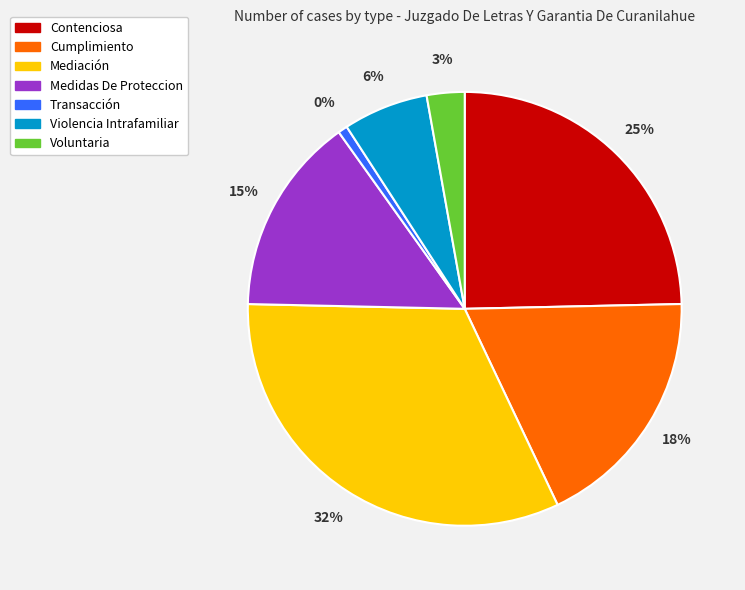

To the nearest percent, what percentage of the pie is Transacción?

1%